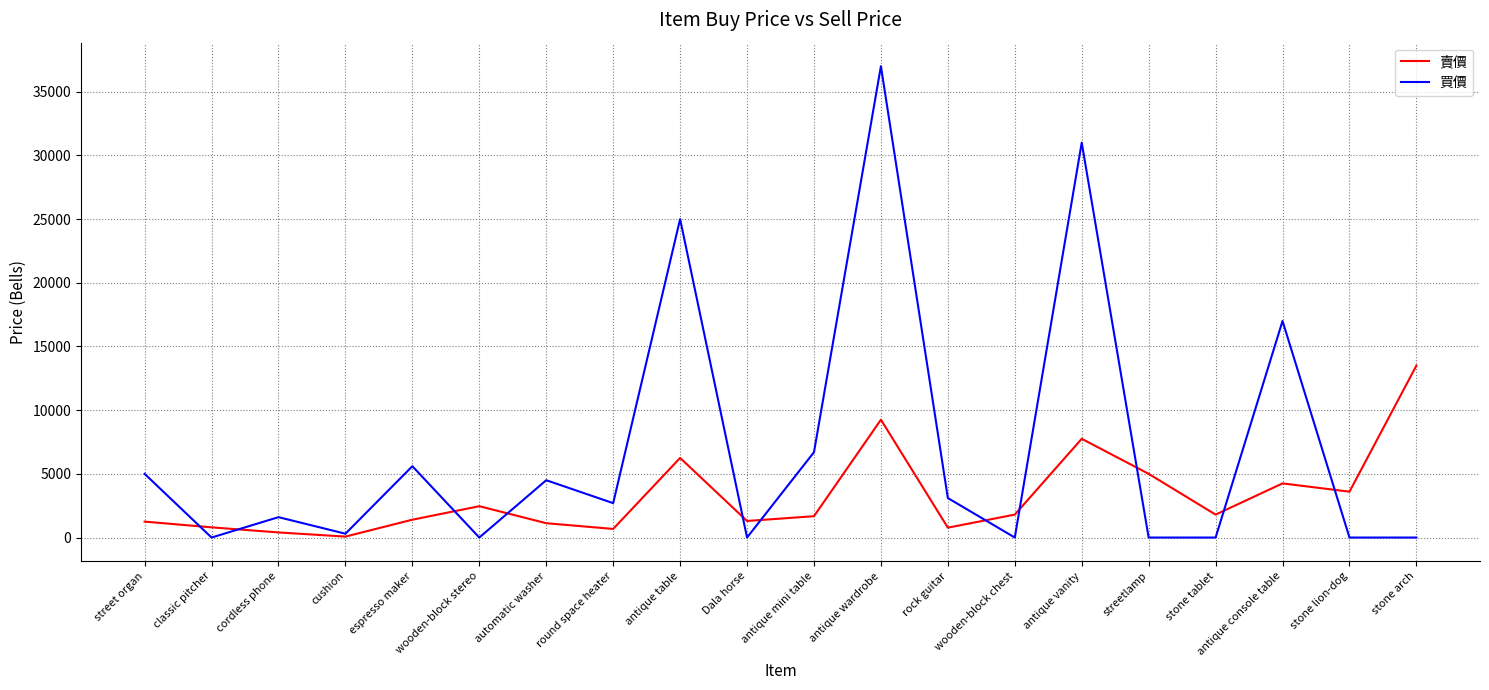

What are all the series names shown in the legend?

賣價, 買價